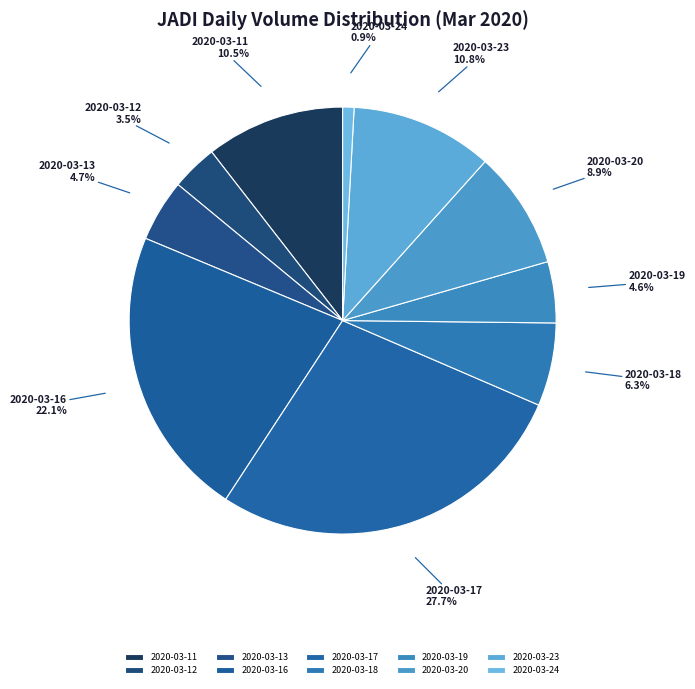

What is the ratio of the value at 2020-03-20 to the value at 2020-03-11?

0.8